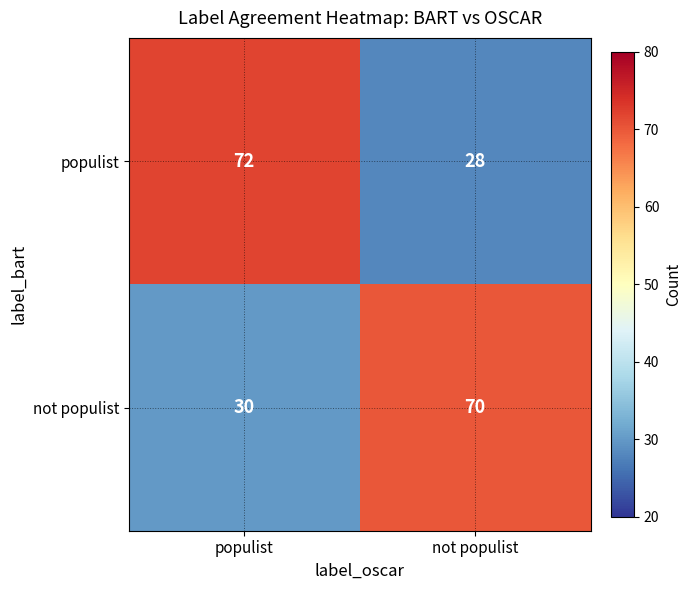

What is the sum of all not populist values?

100